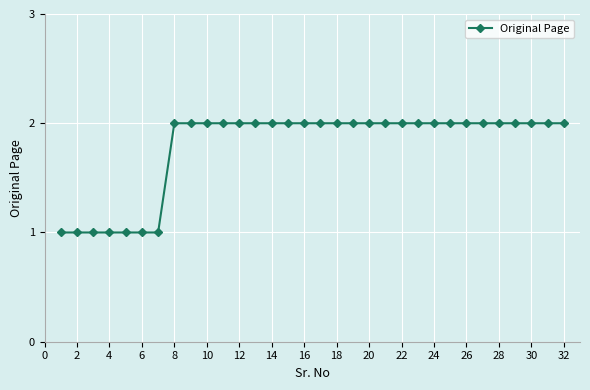

What is the sum of all values?

57